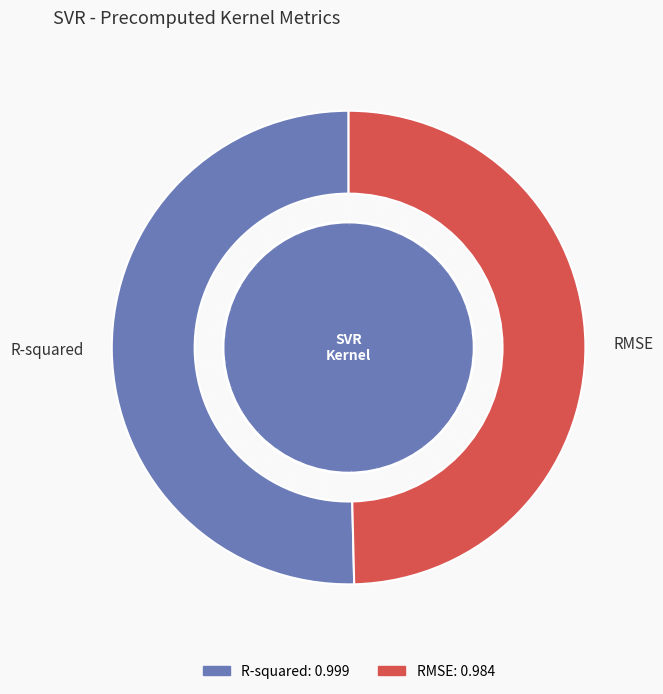

Count the number of slices in the pie.

2